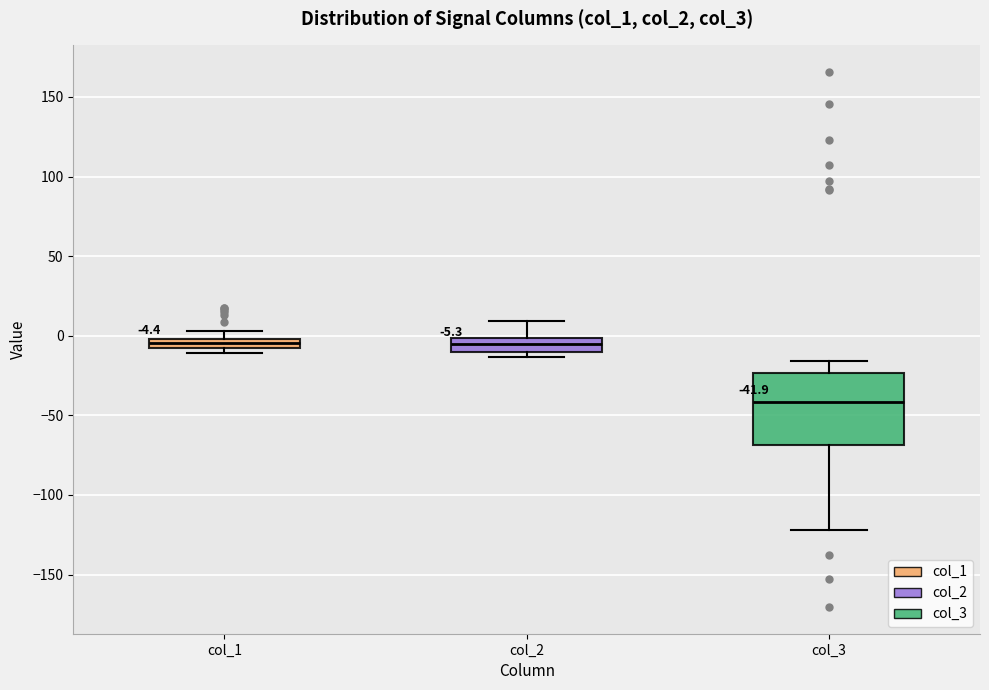

Comparing the boxes themselves (not the whiskers), which one is the tallest?

col_3